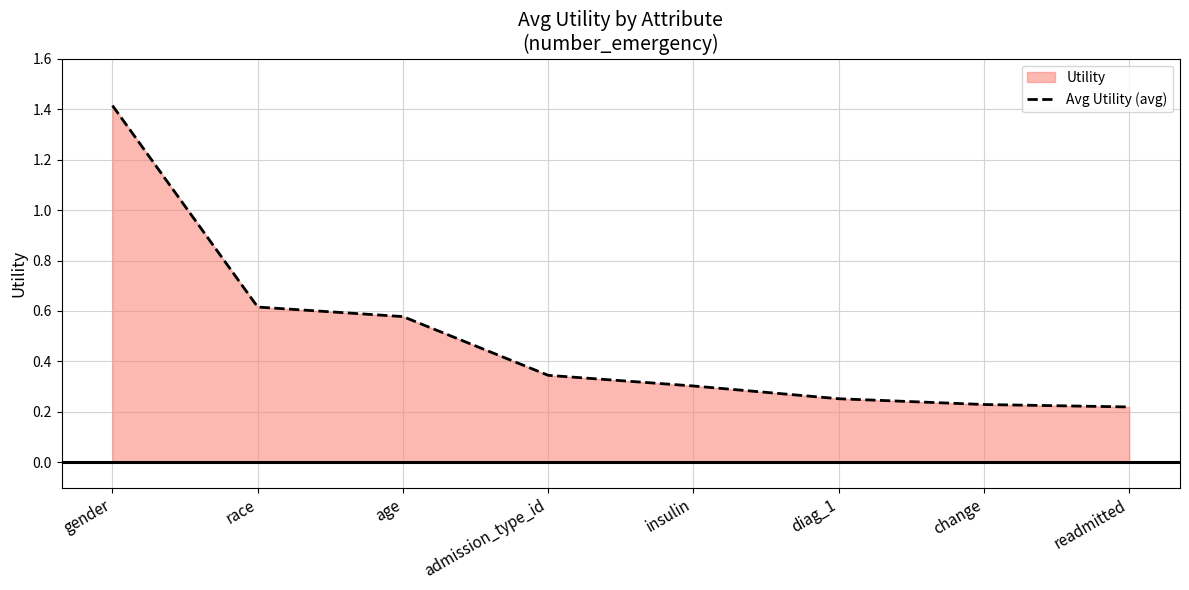

How many lines are shown in the chart?

1